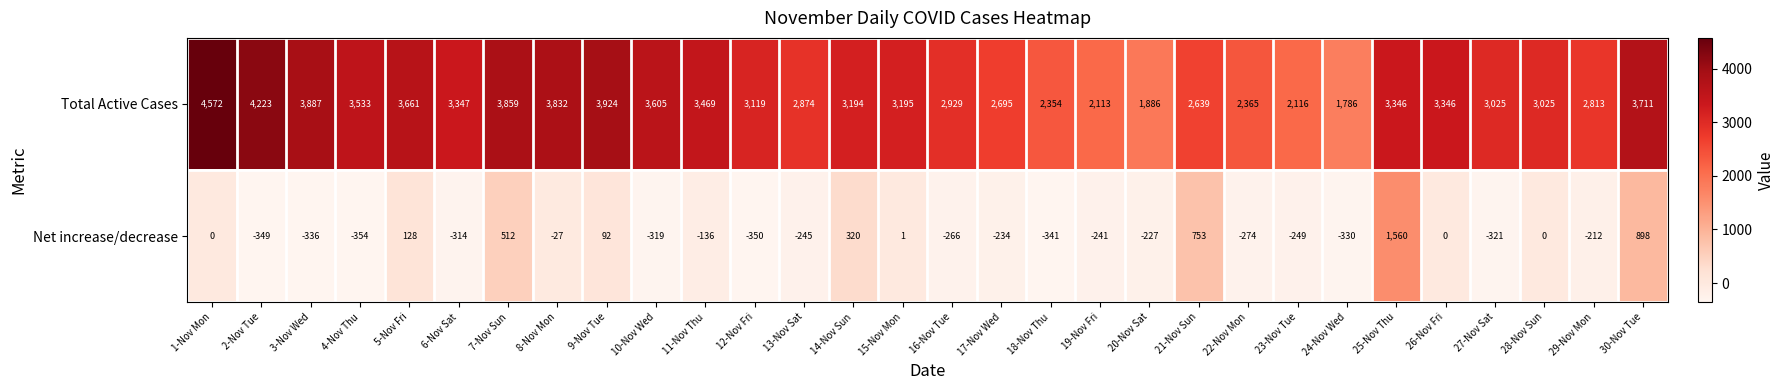

Which category has the lowest value across all series?

4-Nov Thu